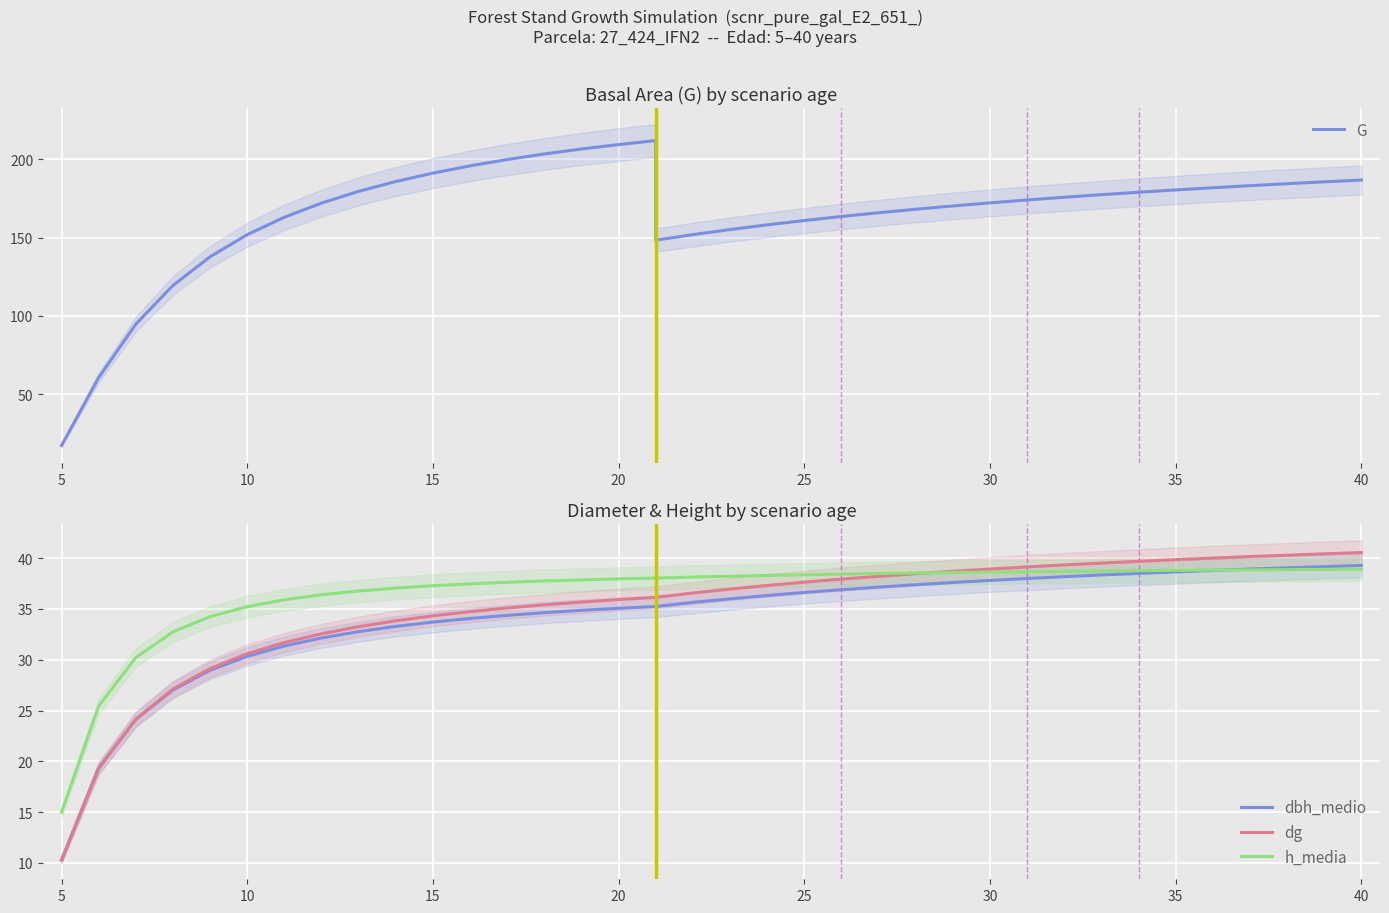

True or false: dbh_medio and dg intersect in this chart.

False